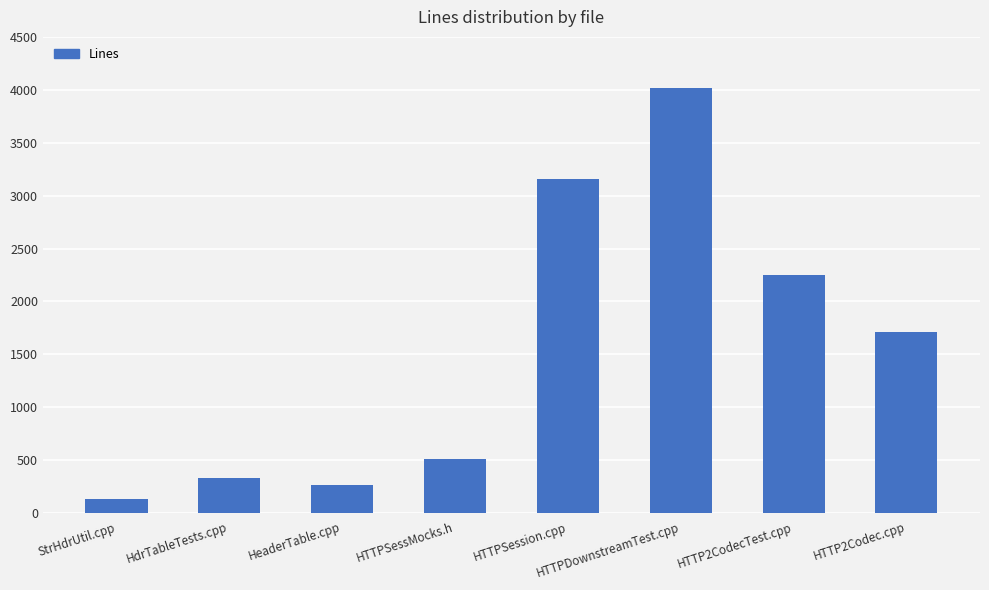

Reading right to left, what are all the values shown in this chart?

1710	2246	4013	3157	514	267	333	129